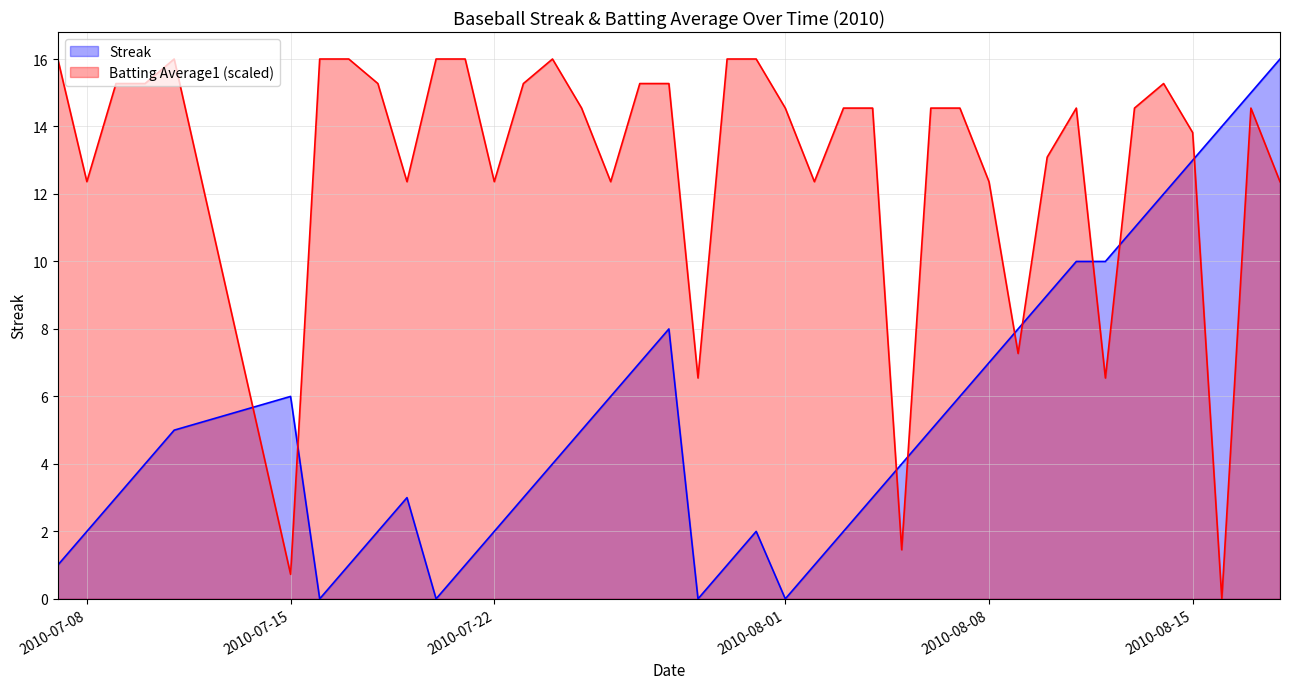

Rank the series by their average value, from lowest to highest.

Streak, Batting Average1 (scaled)